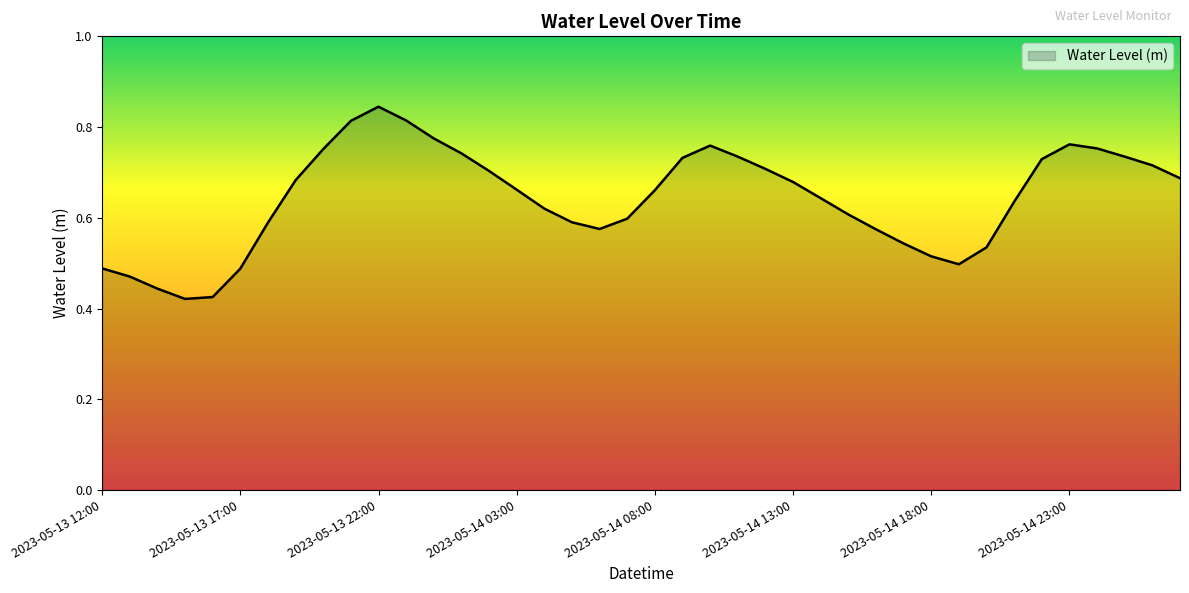

Does the chart have visible grid lines?

No